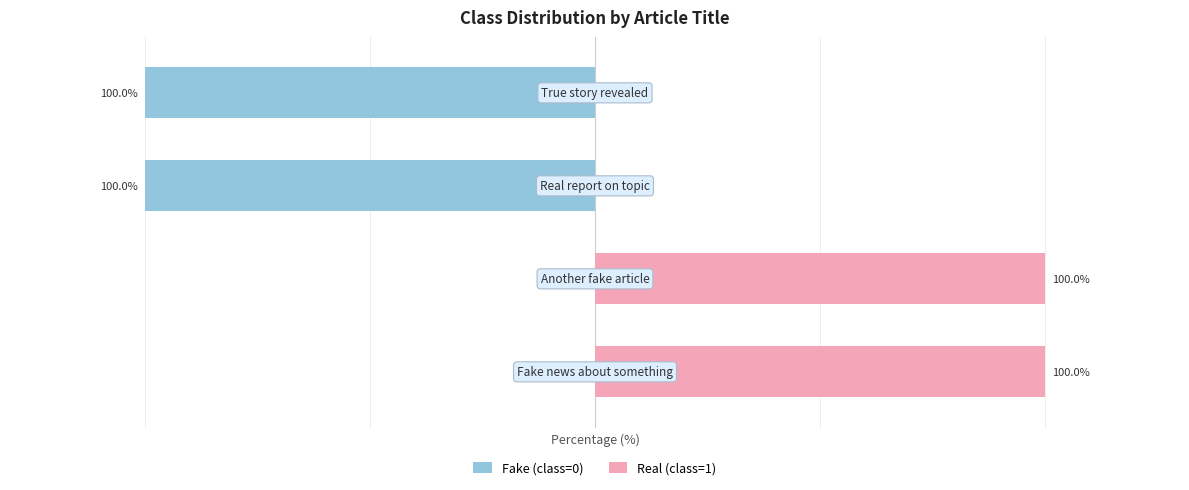

What is the sum of all Real (class=1) values?

200